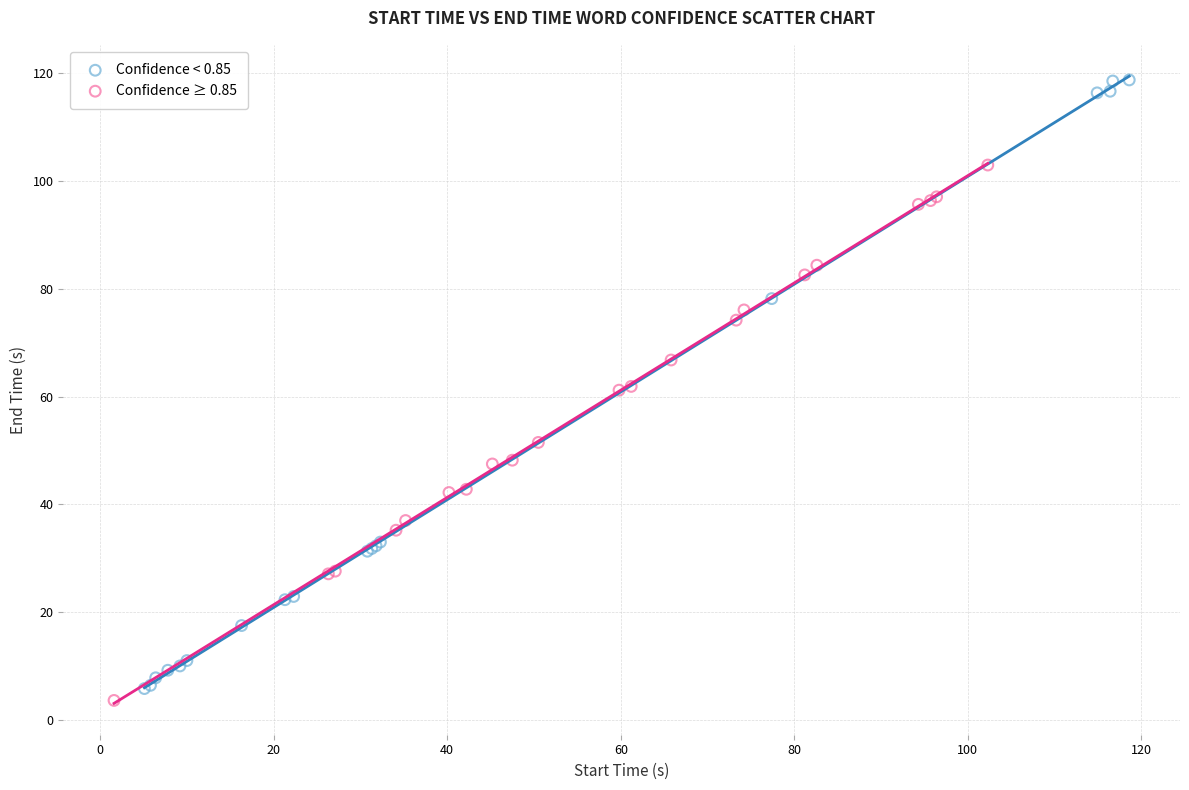

Which series has the widest spread of Y values?

Confidence < 0.85